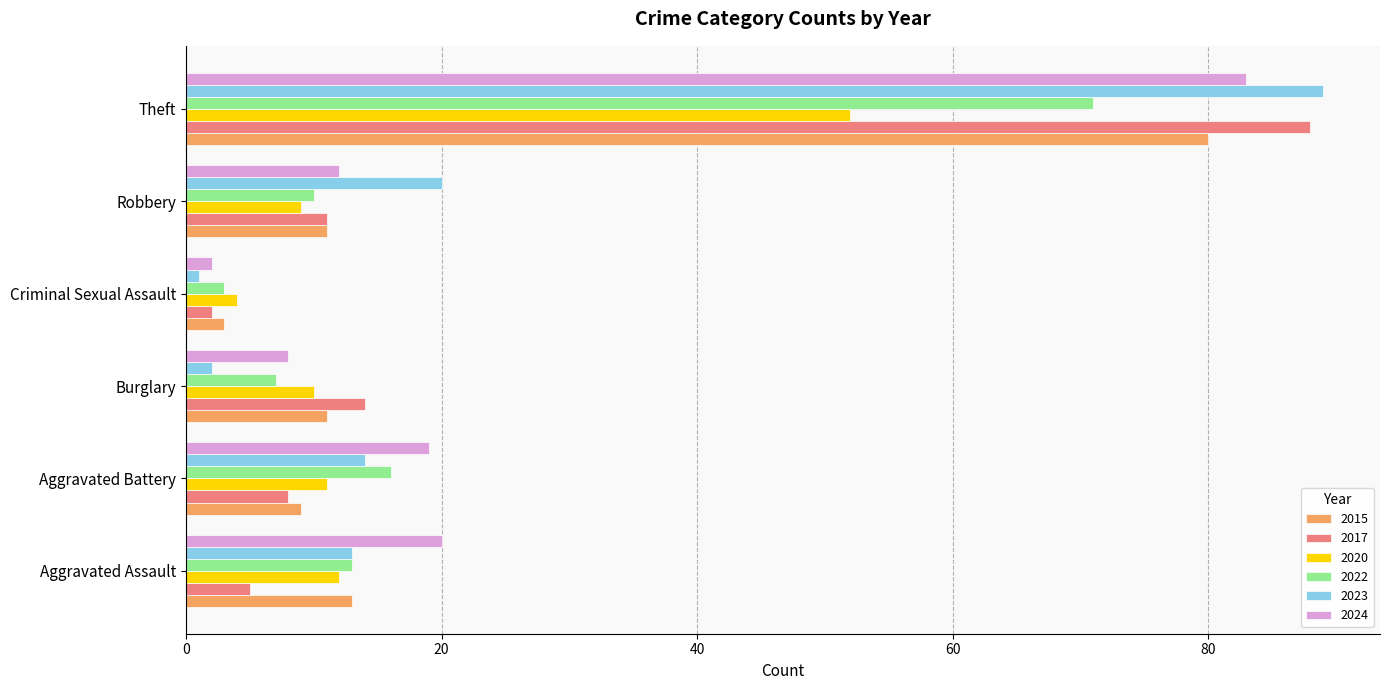

Is it true that 2022 equals 4 at Aggravated Assault?

False